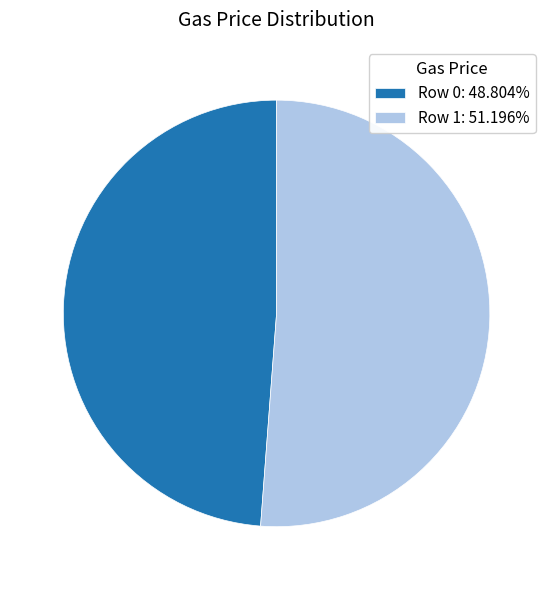

Does Row 0 represent more than half of the total?

No